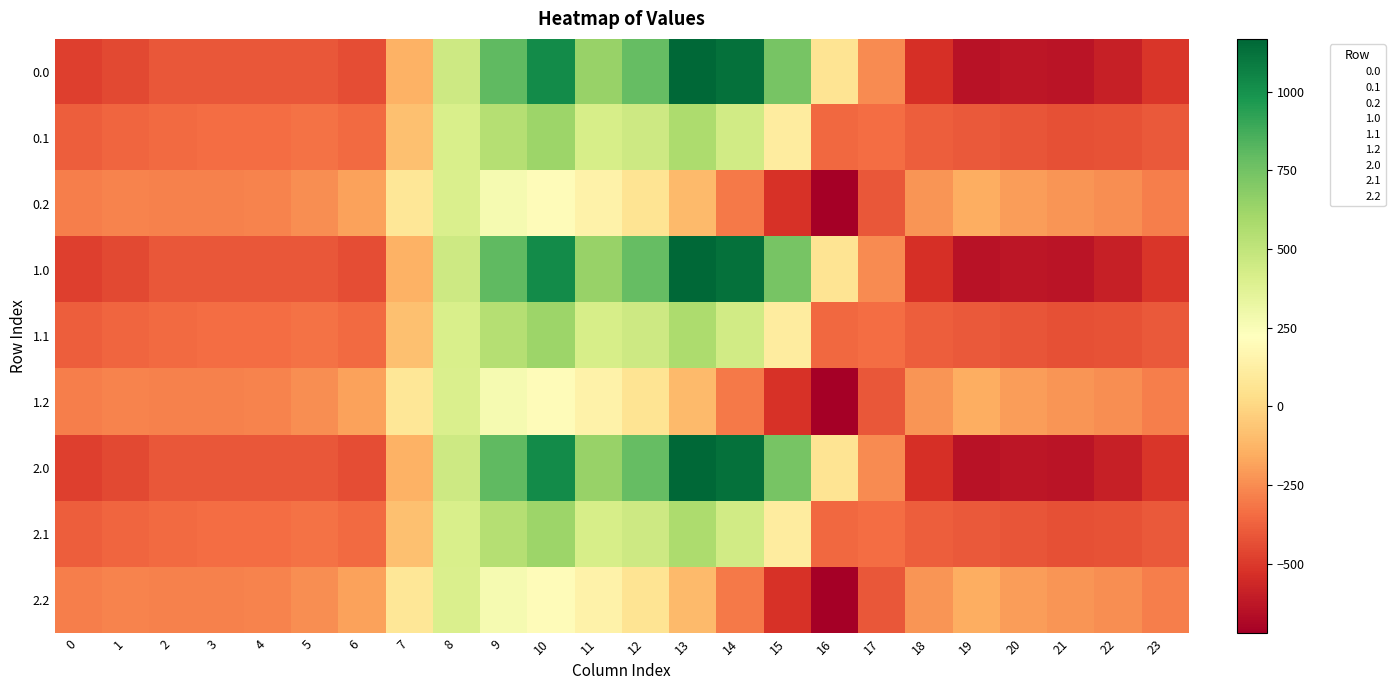

Rank the series at 7 from highest to lowest value.

0.2, 1.2, 2.2, 0.1, 1.1, 2.1, 0.0, 1.0, 2.0